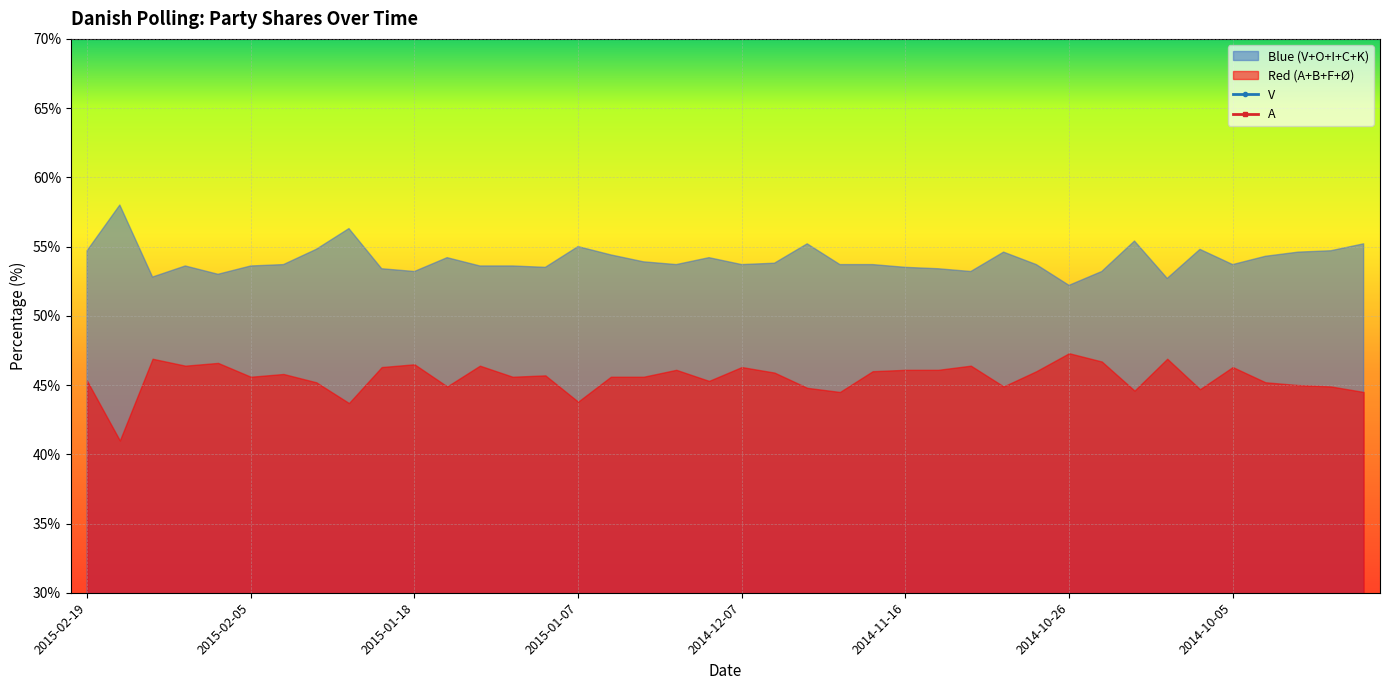

At which label does V first exceed 24?

2015-02-15